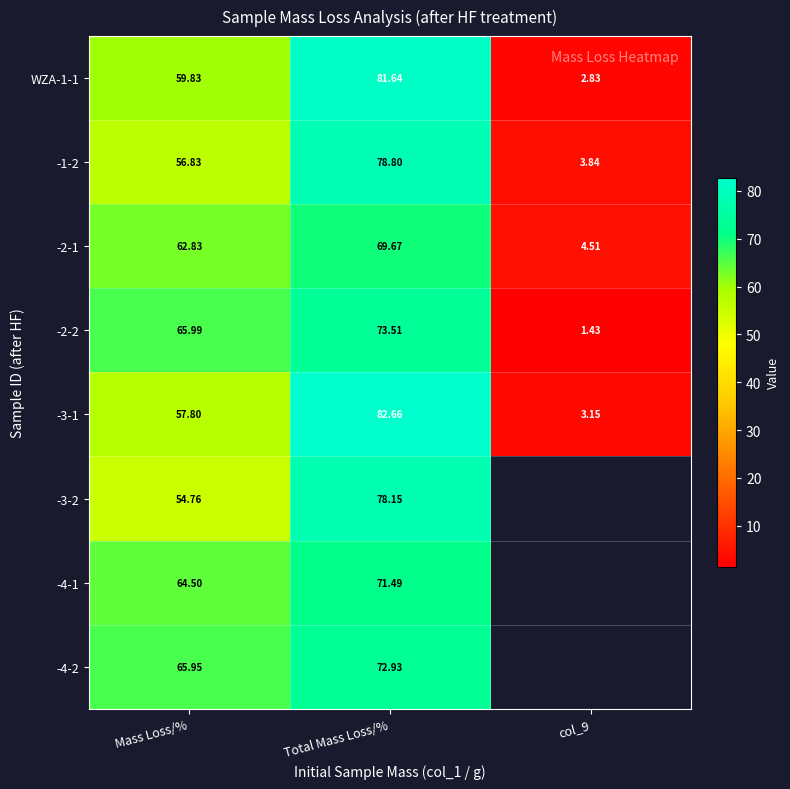

How many data points in -3-1 are less than 57?

1